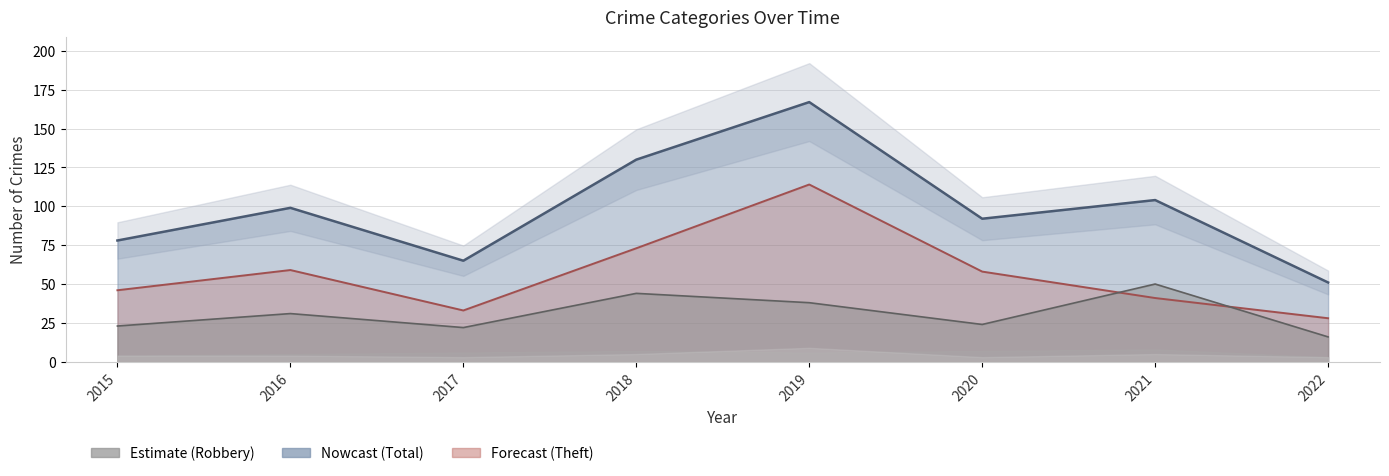

Which category has the highest value across all series?

2019